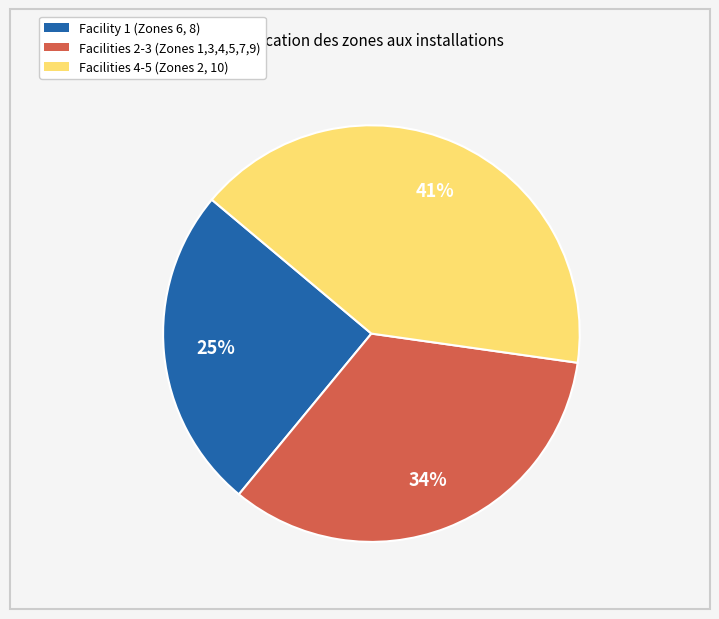

Is there a majority slice in this chart?

No